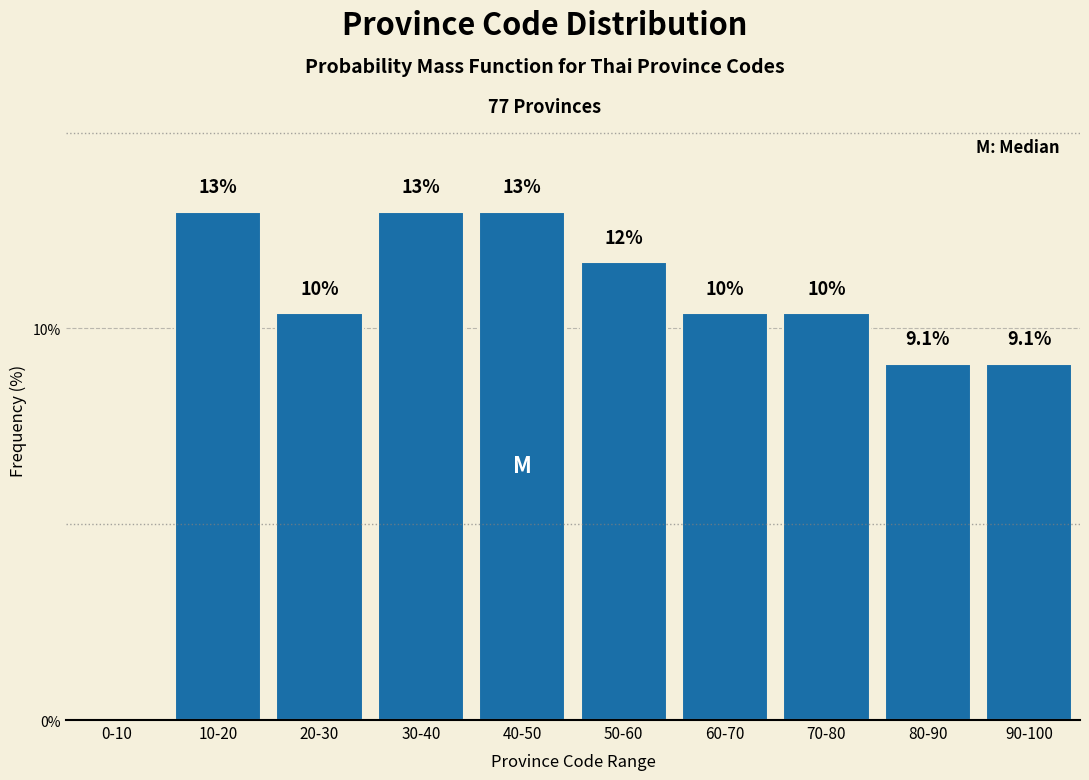

Reading left to right, list all the values displayed in this chart.

0-10=0.0	10-20=13.0	20-30=10.4	30-40=13.0	40-50=13.0	50-60=11.7	60-70=10.4	70-80=10.4	80-90=9.1	90-100=9.1